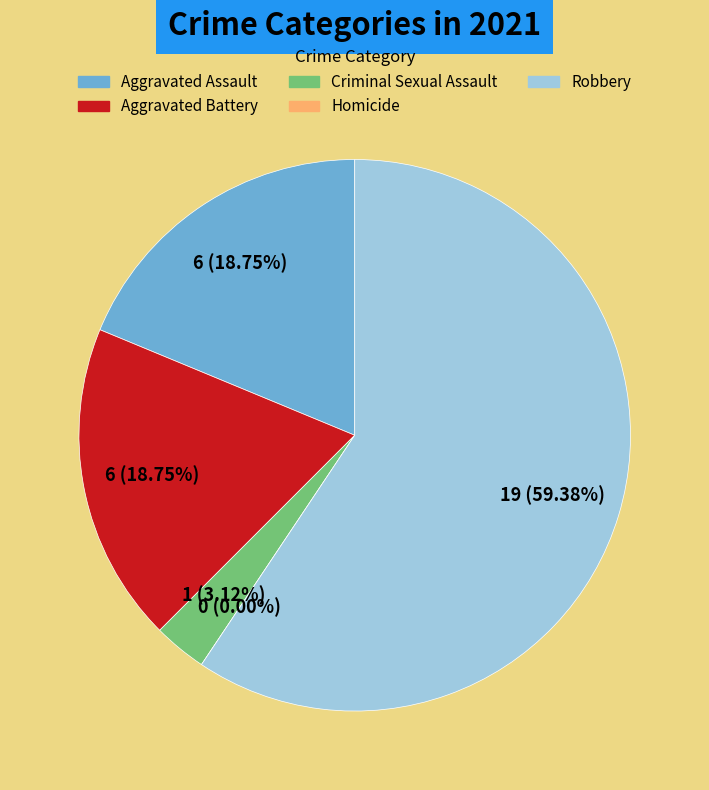

What percentage is the Aggravated Assault slice, to the nearest percent?

19%